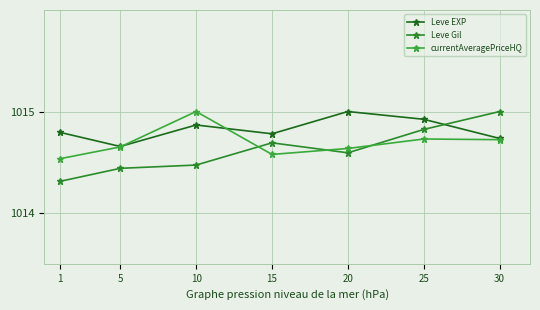

What value does the Leve Gil series have at 5?

1014.4